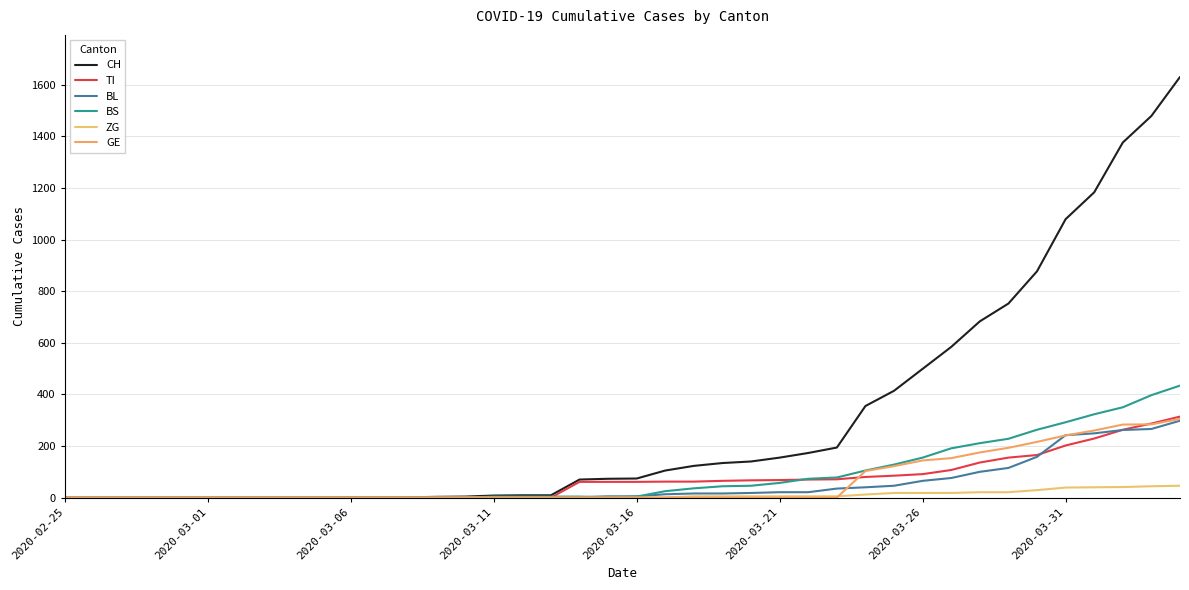

Does the chart have visible grid lines?

Yes